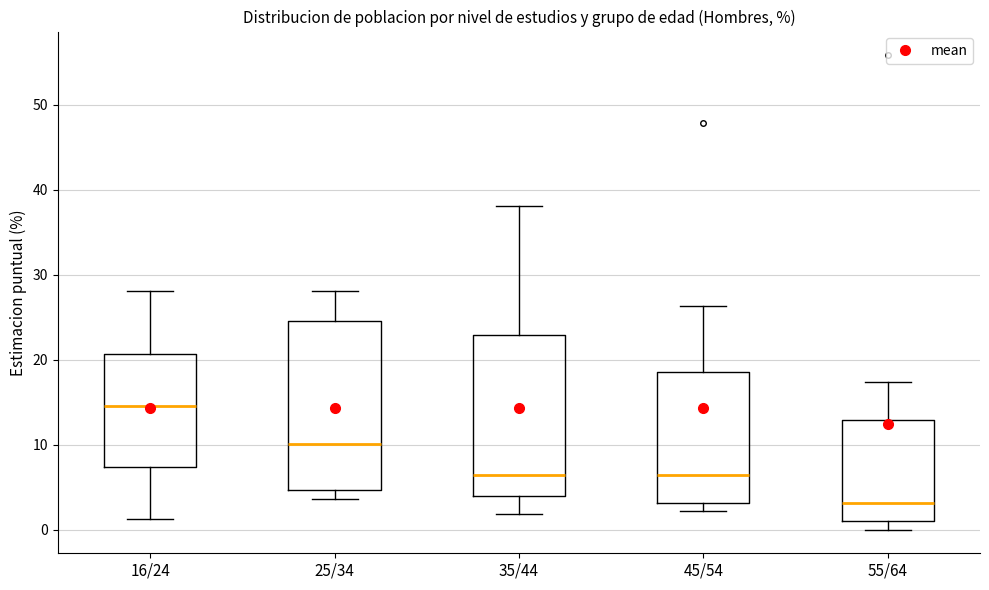

Reading left to right, transcribe this box plot: for each box, give where its median line is, the range the box spans, and where its two whiskers end, as read against the y-axis. The values are not printed on the chart, so give them approximately, as read against the axis.

16/24: median 15, box 7 to 21, whiskers 1 to 28
25/34: median 10, box 5 to 25, whiskers 4 to 28
35/44: median 6, box 4 to 23, whiskers 2 to 38
45/54: median 6, box 3 to 19, whiskers 2 to 26
55/64: median 3, box 1 to 13, whiskers 0 to 17